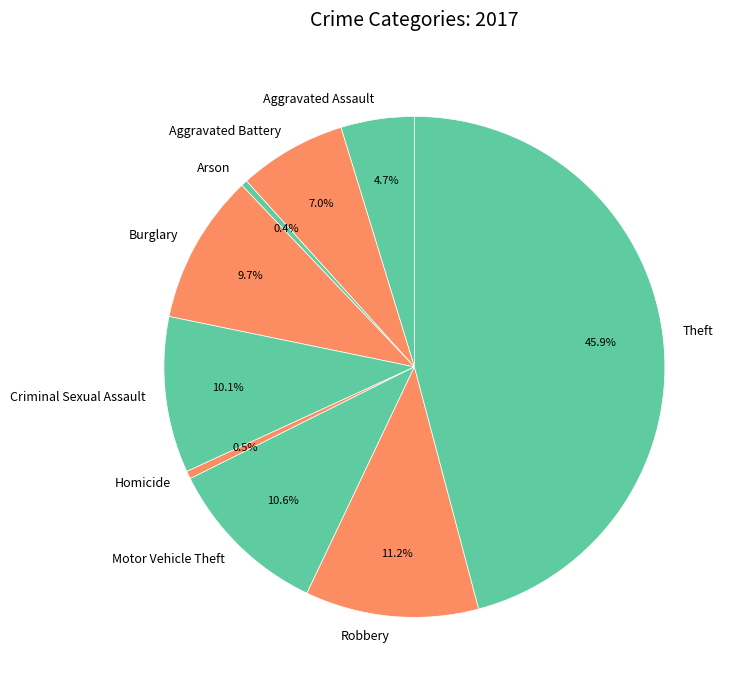

To the nearest percent, what portion does Robbery represent?

11%